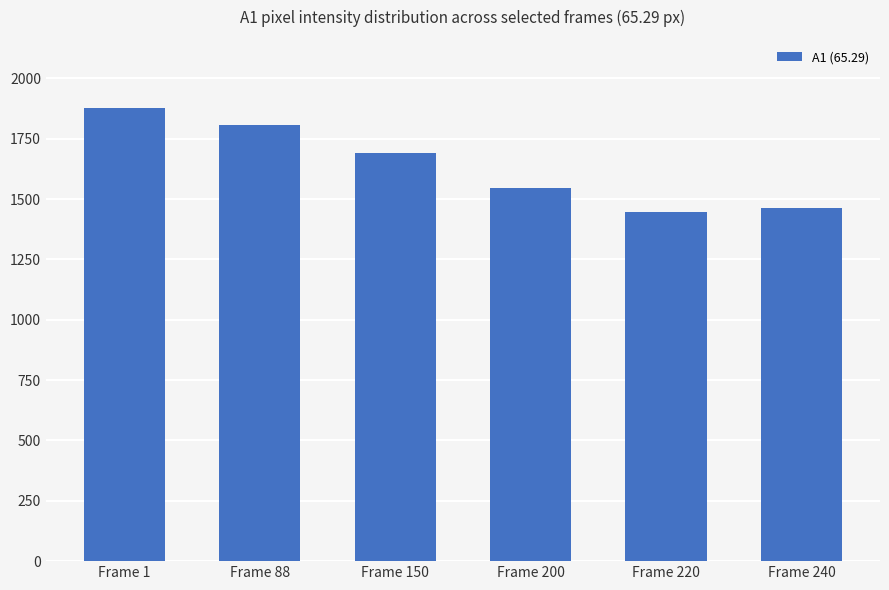

How many data points does each series have?

6